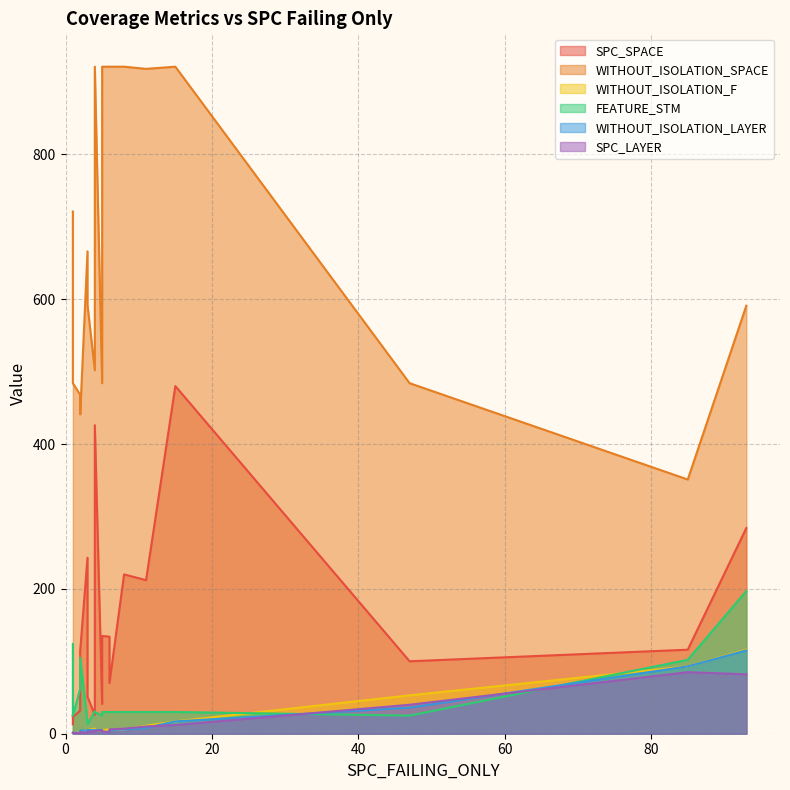

The value of SPC_SPACE at 0 is 83. True or false?

False